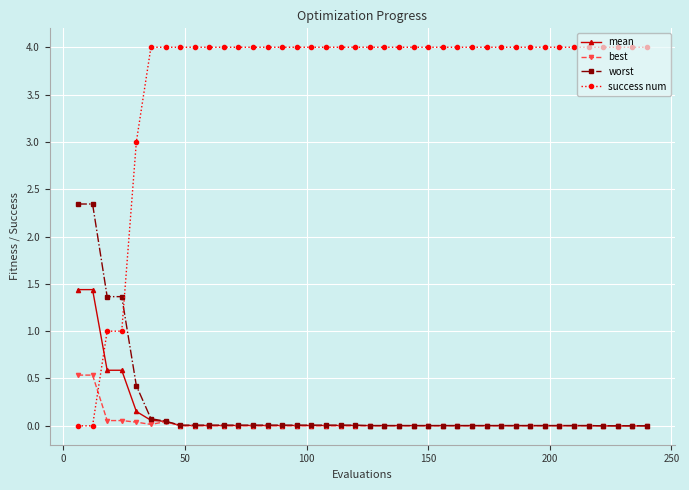

Rank the series by their maximum value, from lowest to highest.

best, mean, worst, success num